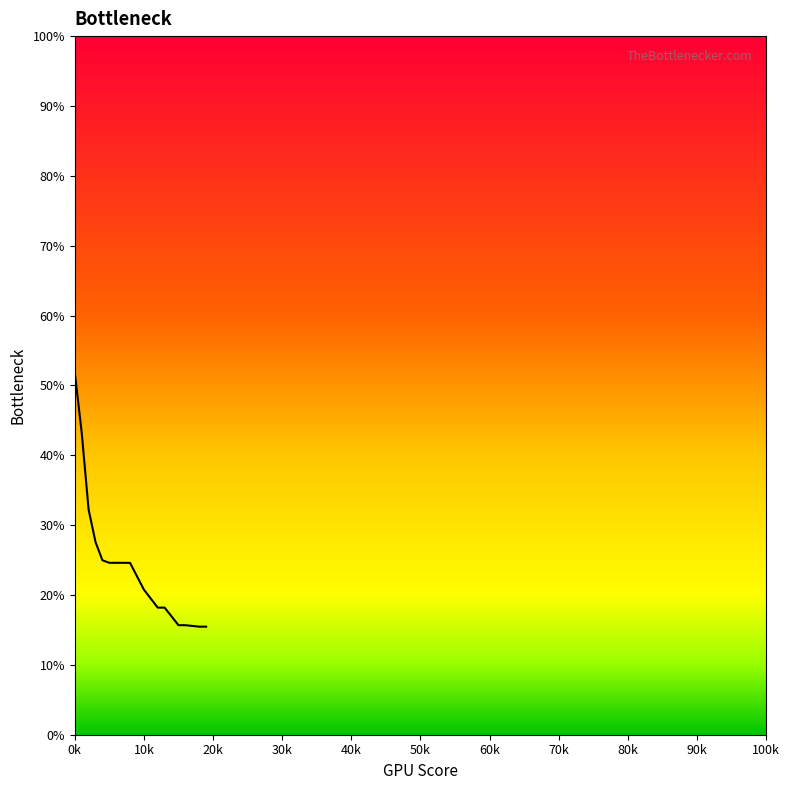

What is the difference between the maximum and minimum values?

36.4